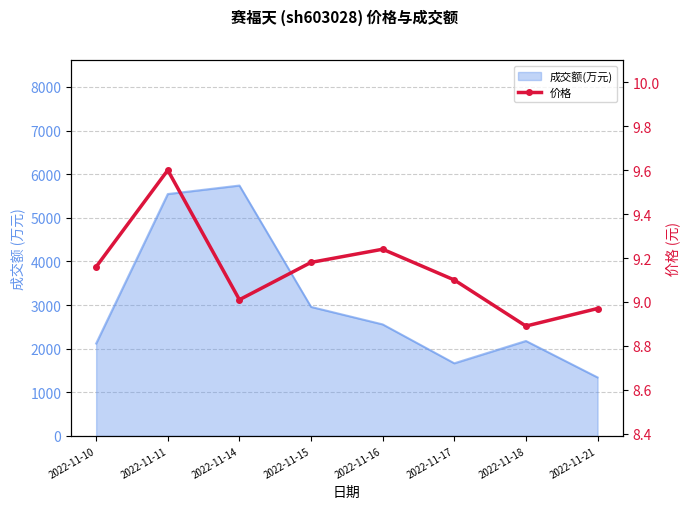

Where is the first local minimum?

2022-11-14